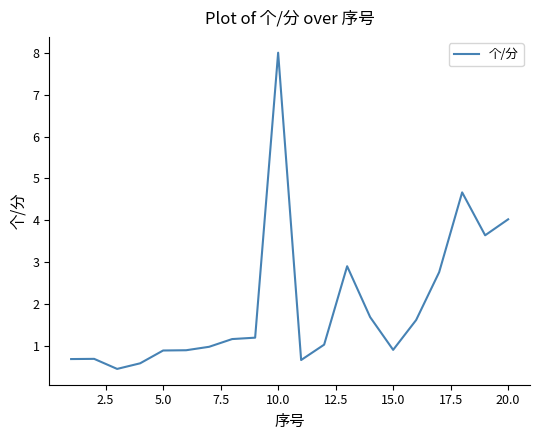

What is the greatest value displayed?

8.0